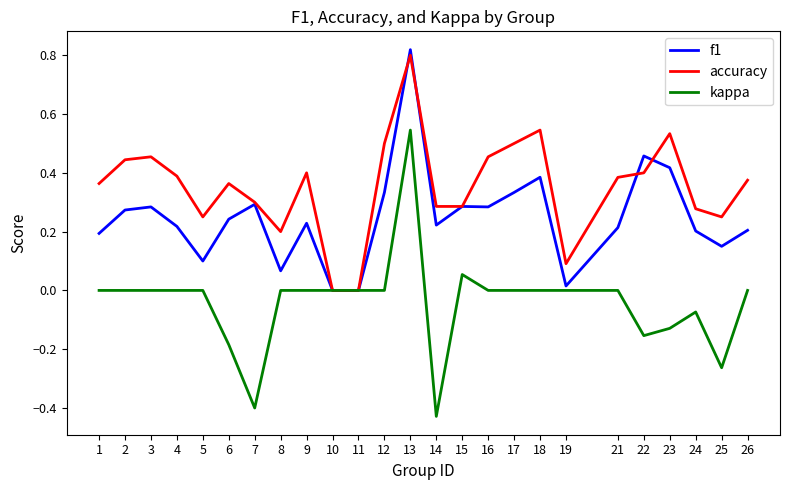

The accuracy series shows 0.1 at 19. True or false?

True